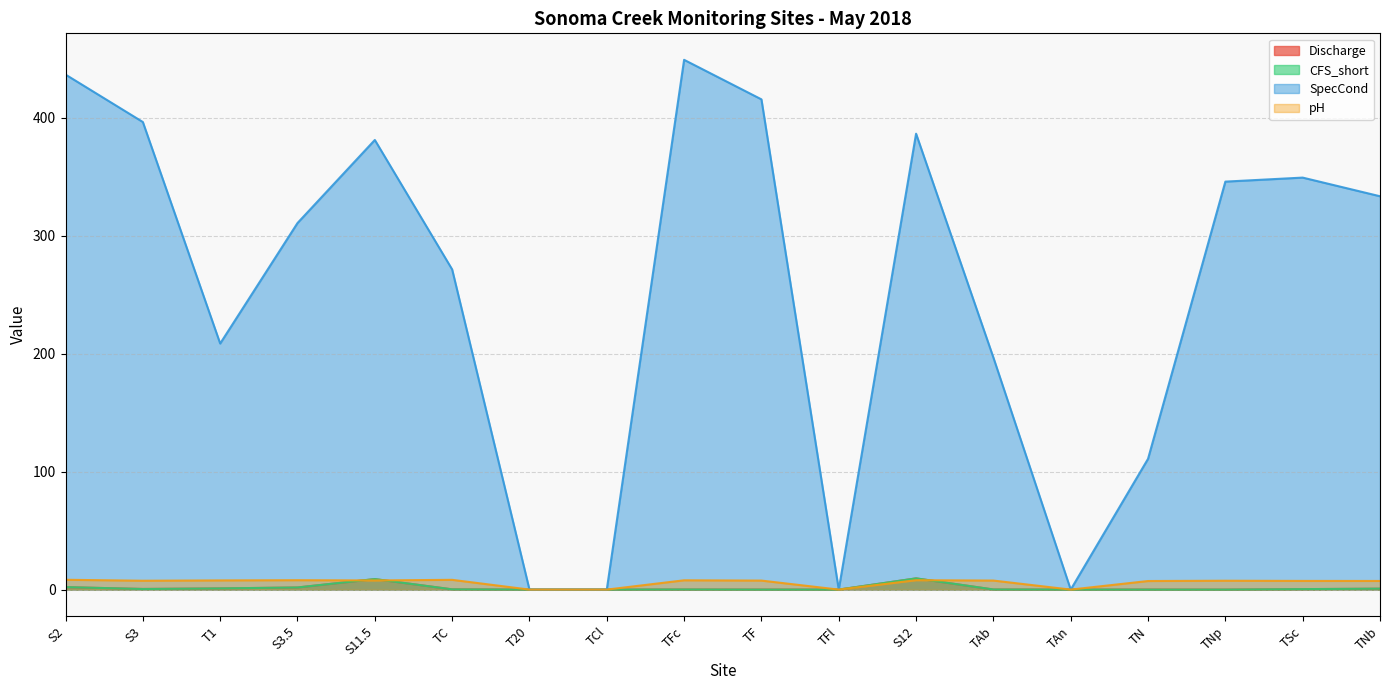

Rank the categories by Discharge value from highest to lowest.

S12, S11.5, S2, S3.5, T1, TNb, S3, TSc, TC, TAb, TFc, TN, TF, TNp, T20, TCl, TFl, TAn